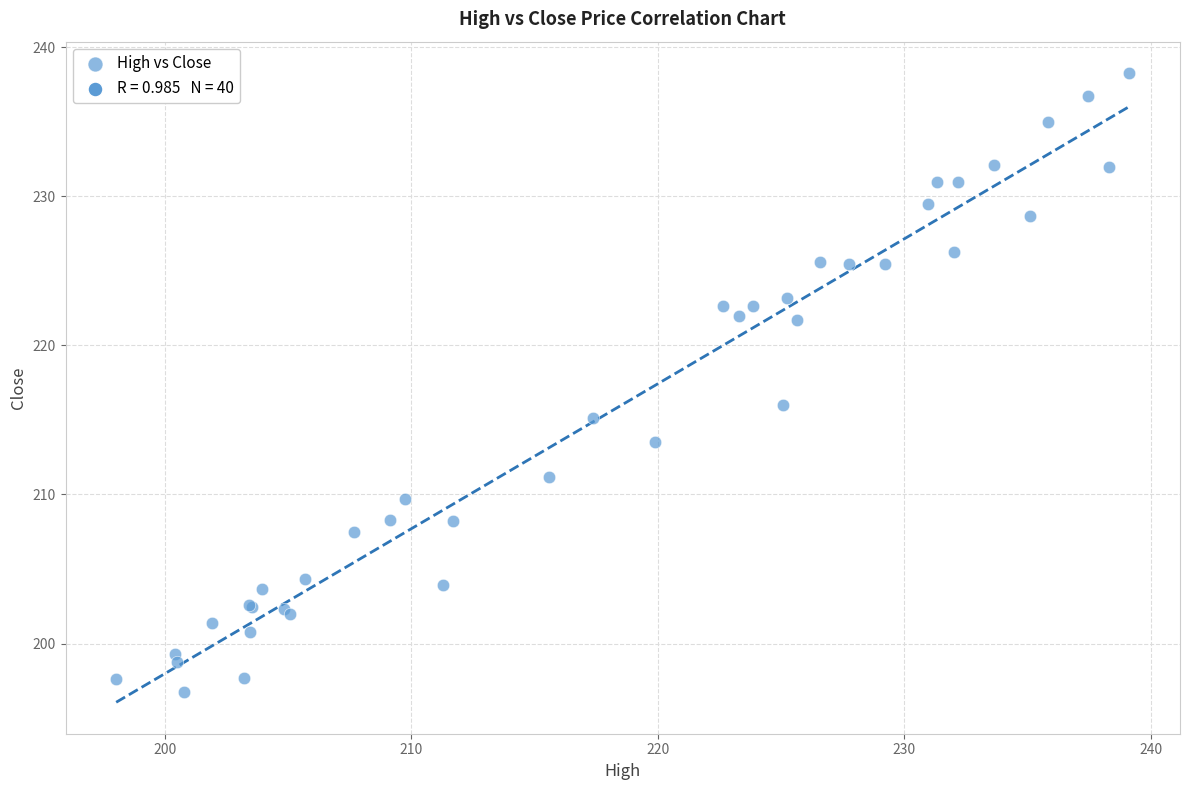

What Y value in the scatter plot is closest to 217?

216.0